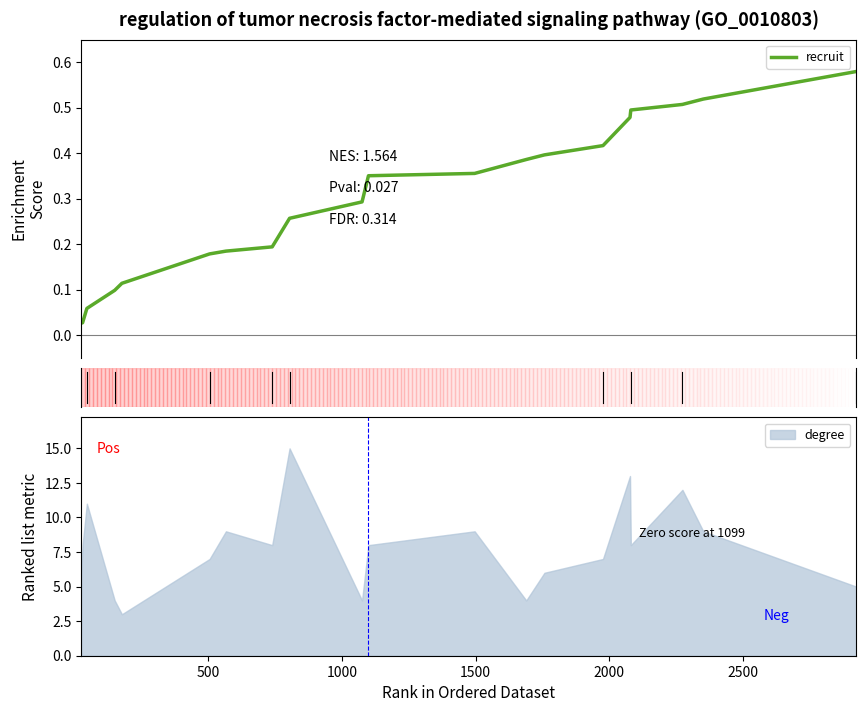

What is the lowest value of the degree series?

3